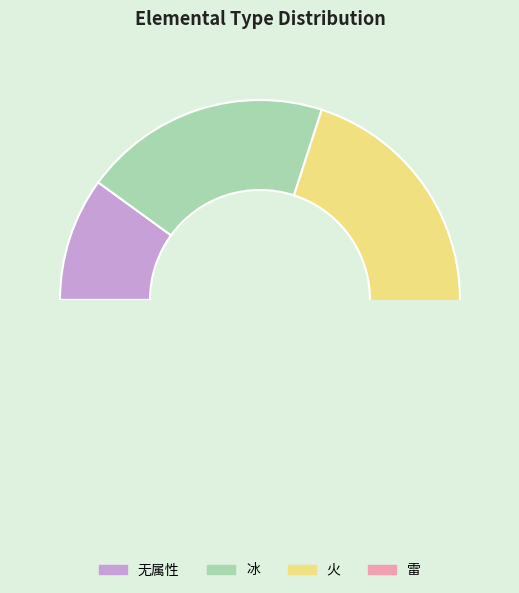

How many slices are in this pie chart?

4